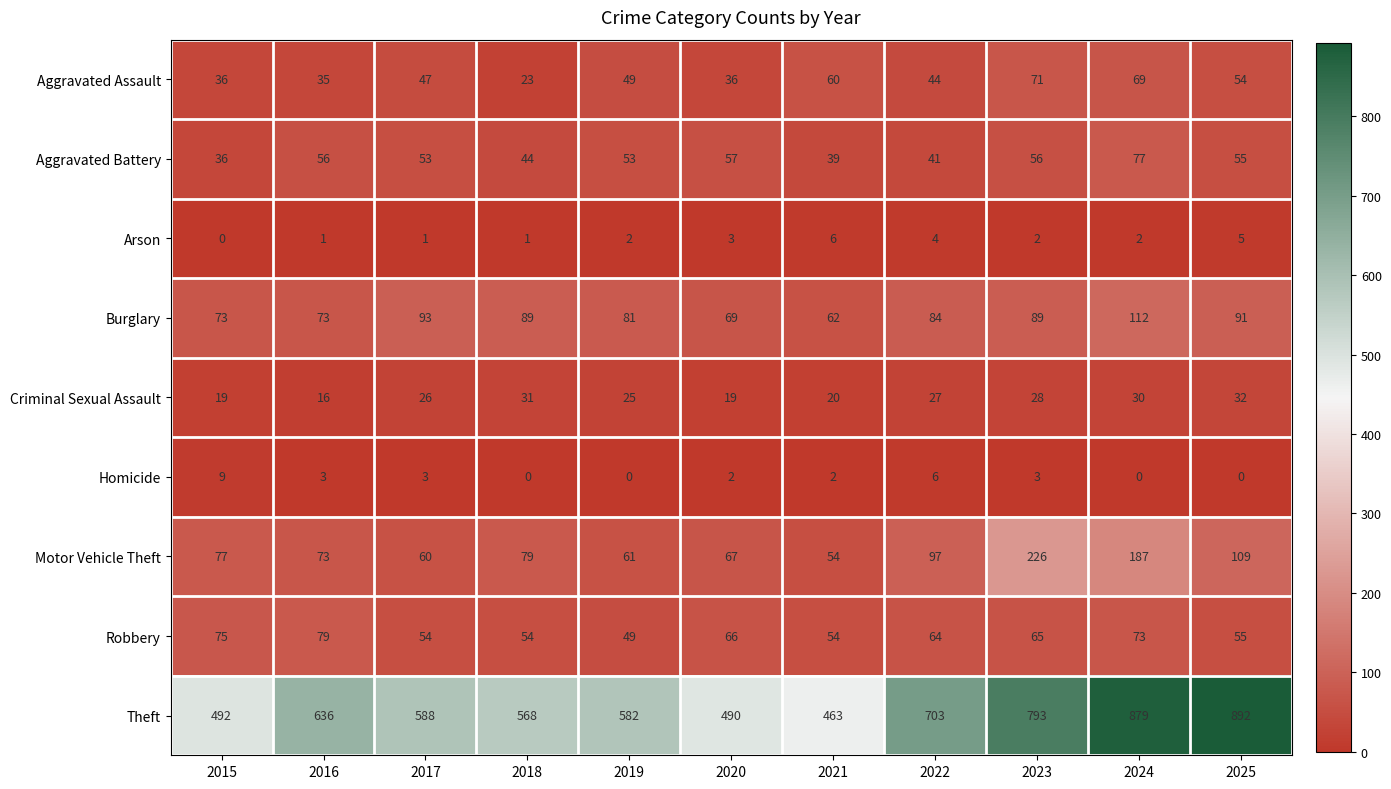

At which category is the sum across all series the highest?

2024